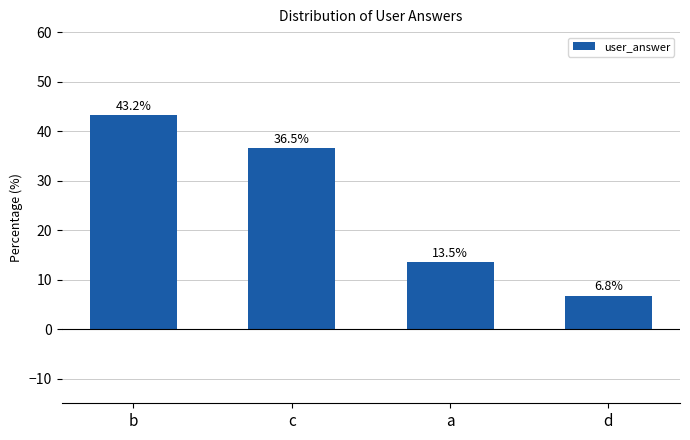

How many data points are less than 36?

2